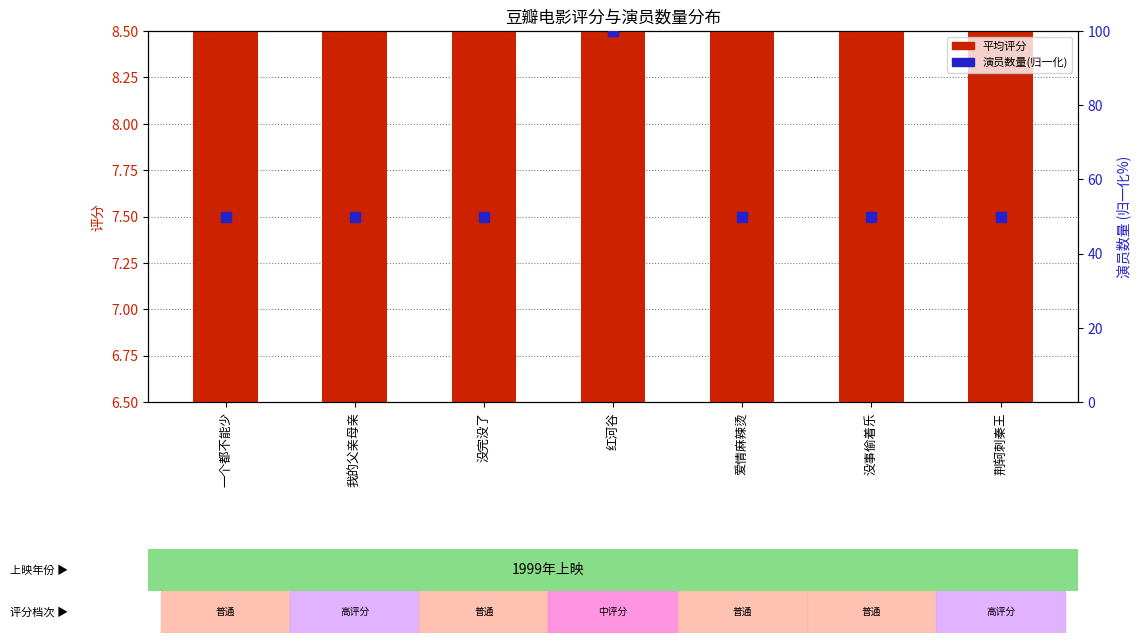

Is the value of avg rating at 红河谷 greater than the value of actor count (normalized) at 我的父亲母亲?

No